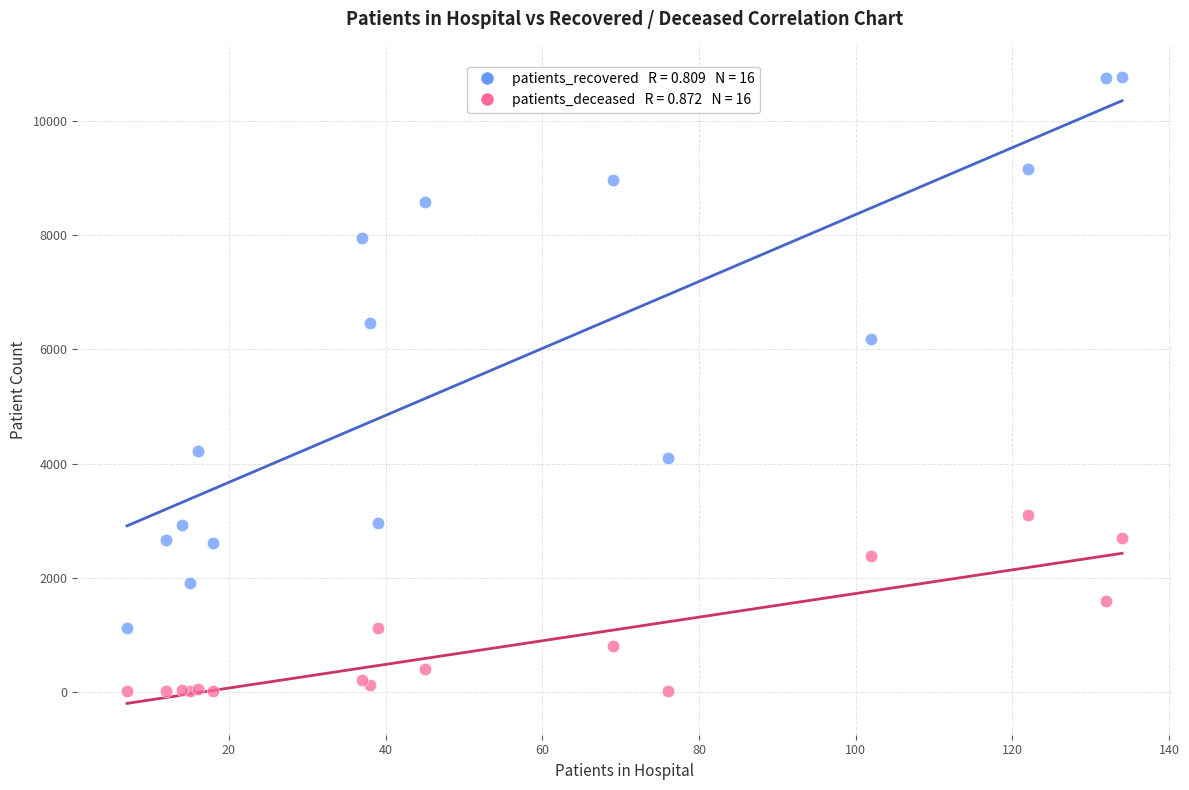

Across all series, what Y value is closest to 5389?

6190